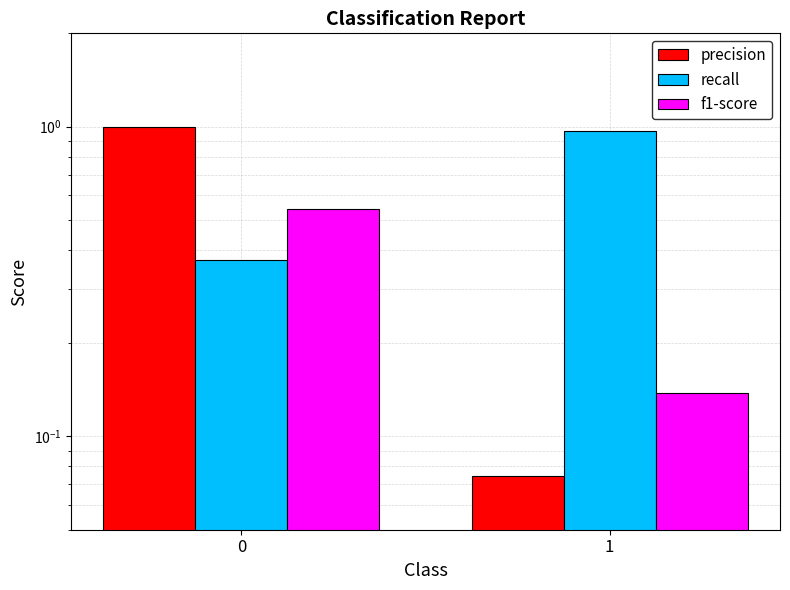

The value of recall at 1 is 1.0. True or false?

True